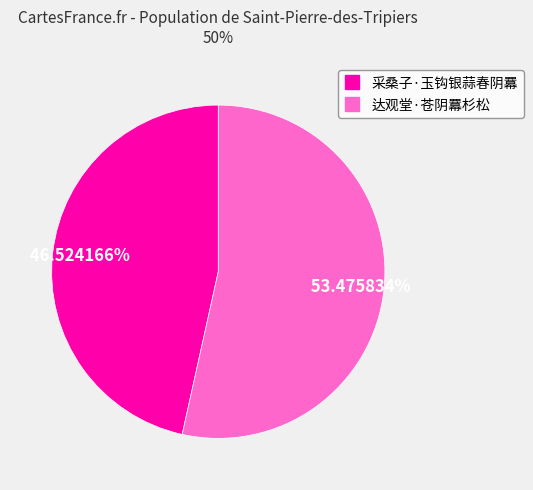

How many segments does this pie chart have?

2